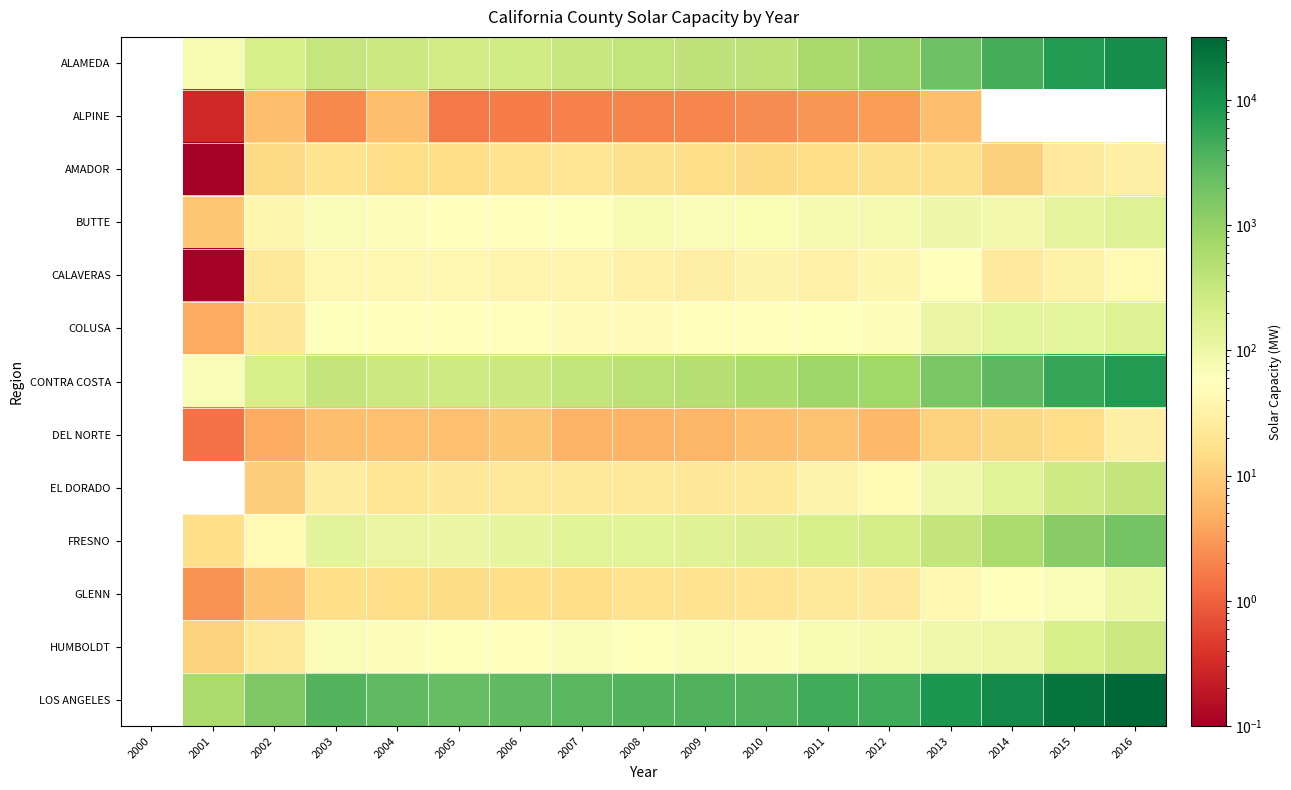

Count the number of data series in this chart.

13